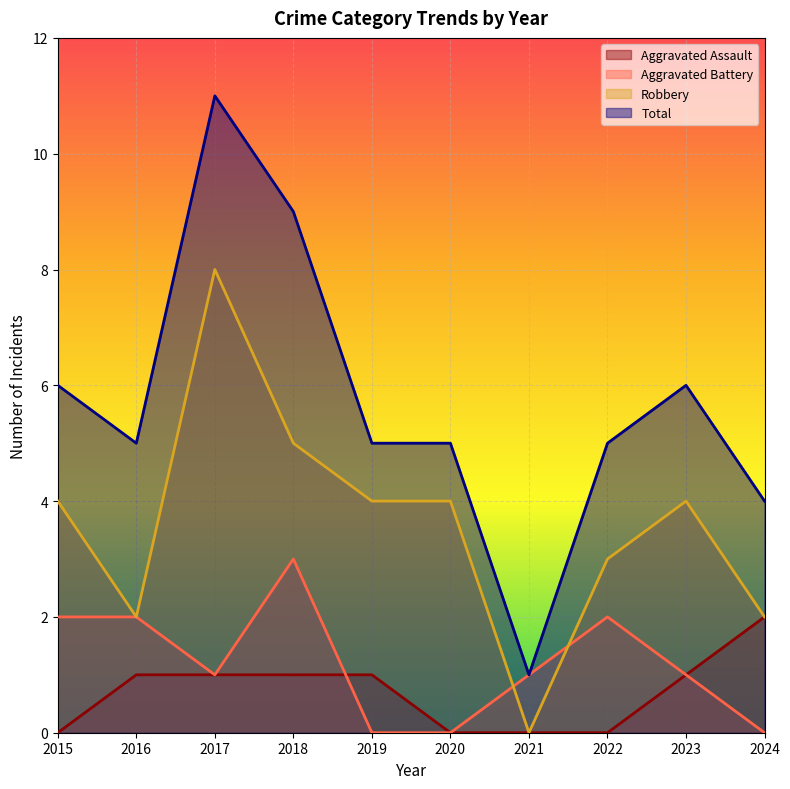

What is the maximum value shown in the chart?

11